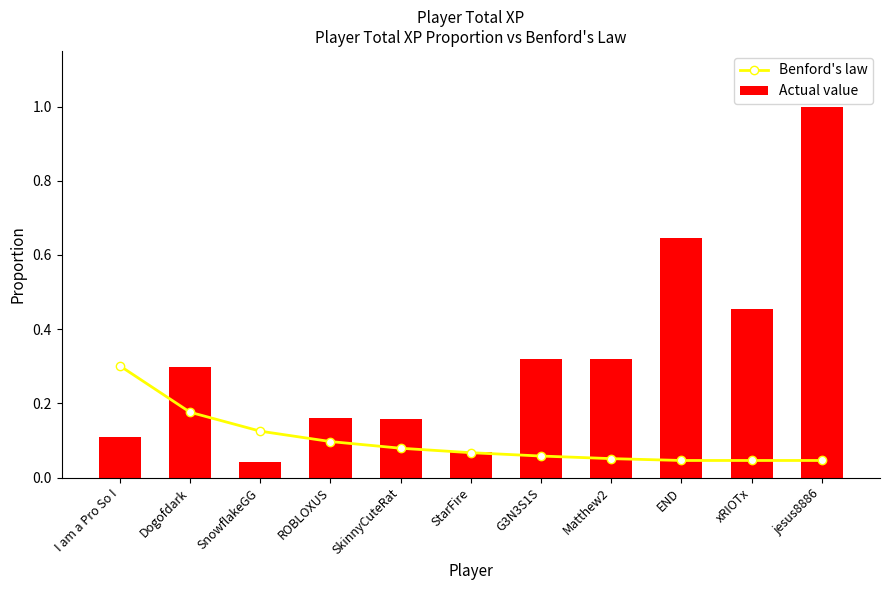

Which series changed the most between SnowflakeGG and StarFire?

Benford's law